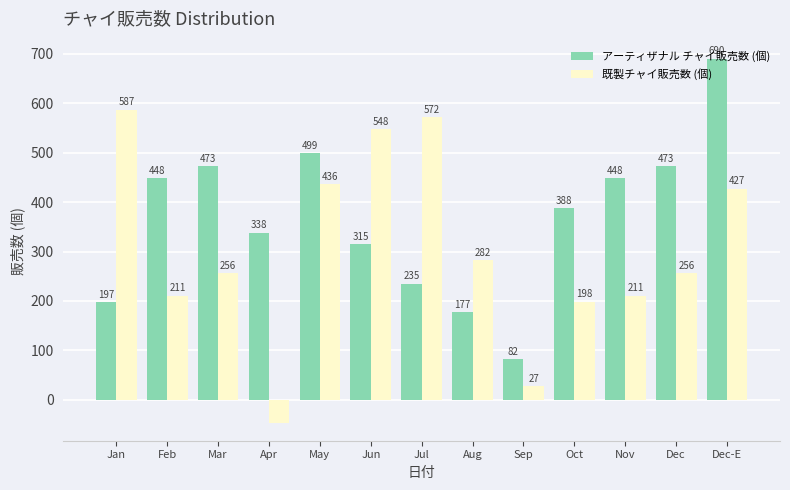

Reading right to left, transcribe all the data shown in this chart.

アーティザナル チャイ販売数 (個): Dec-E=690	Dec=473	Nov=448	Oct=388	Sep=82	Aug=177	Jul=235	Jun=315	May=499	Apr=338	Mar=473	Feb=448	Jan=197
既製チャイ販売数 (個): Dec-E=427	Dec=256	Nov=211	Oct=198	Sep=27	Aug=282	Jul=572	Jun=548	May=436	Apr=-46	Mar=256	Feb=211	Jan=587